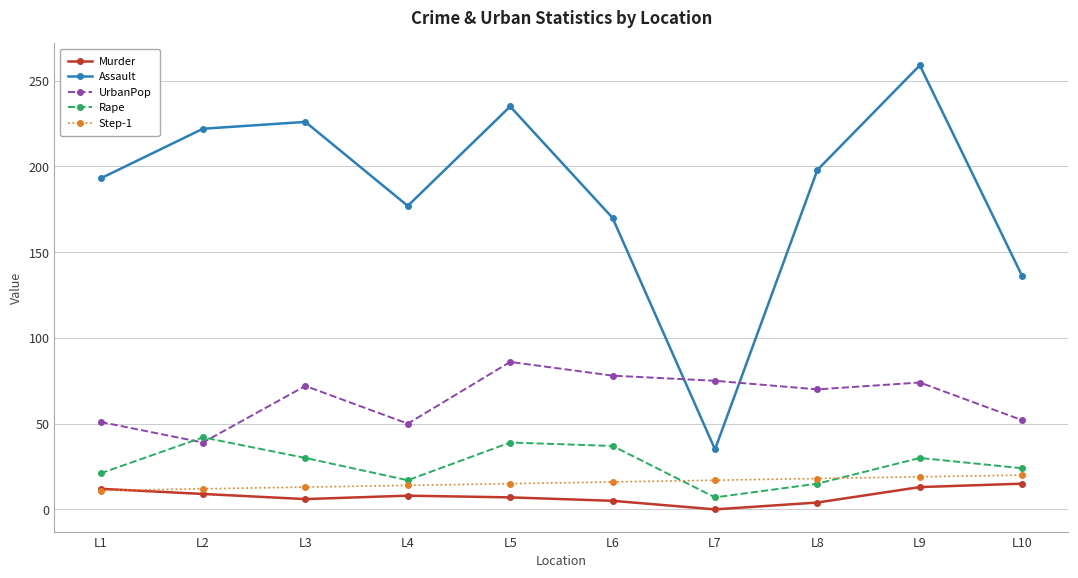

Does the chart have visible grid lines?

Yes